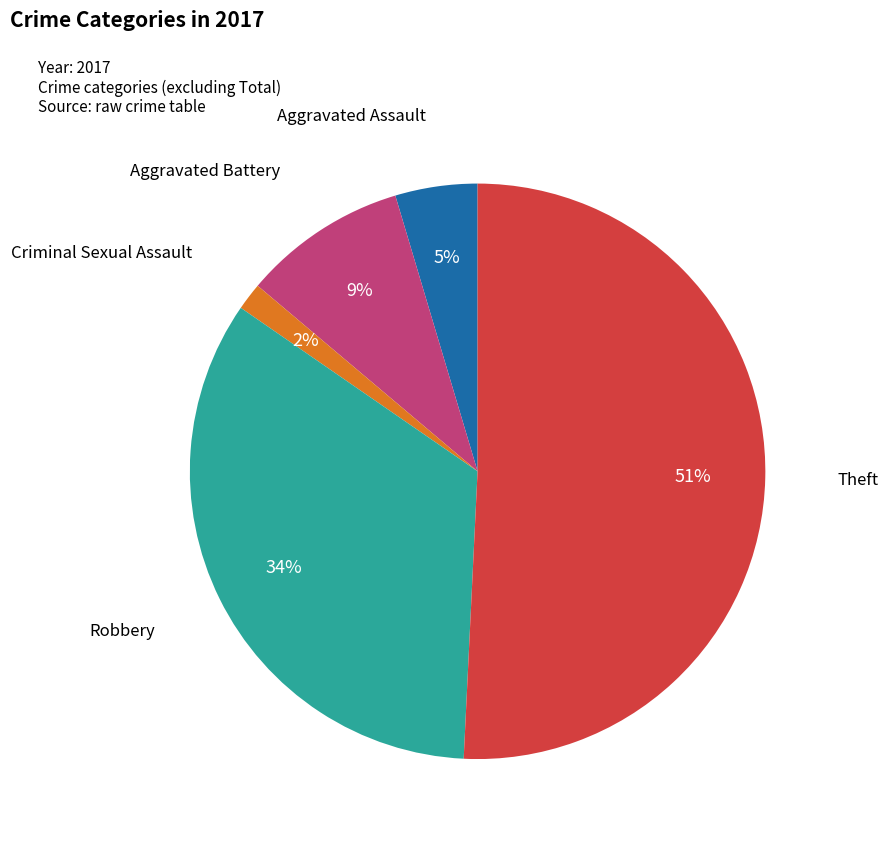

Which category has the biggest portion of the pie?

Theft